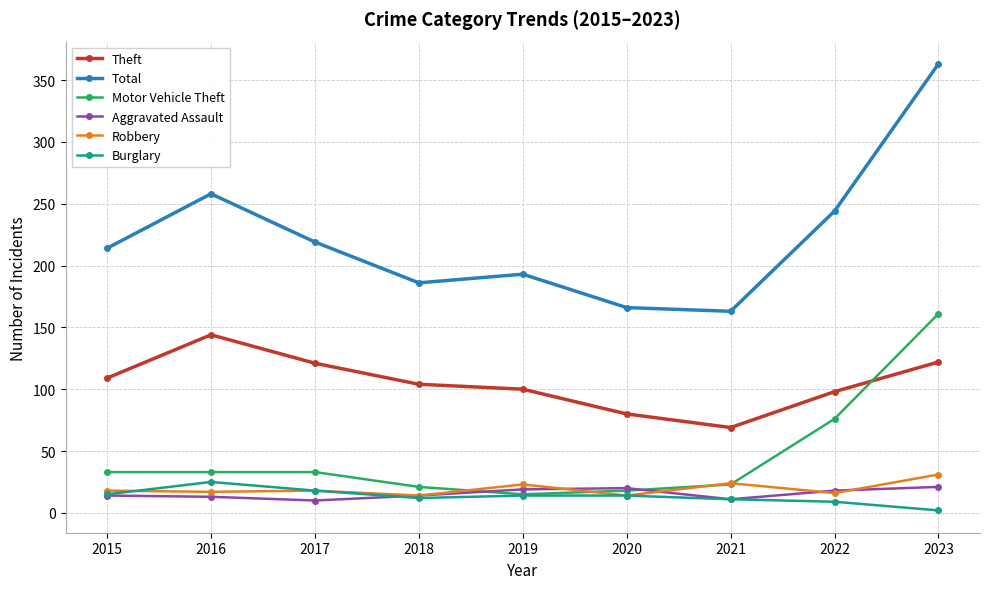

What is the total value across all series at 2018?

351